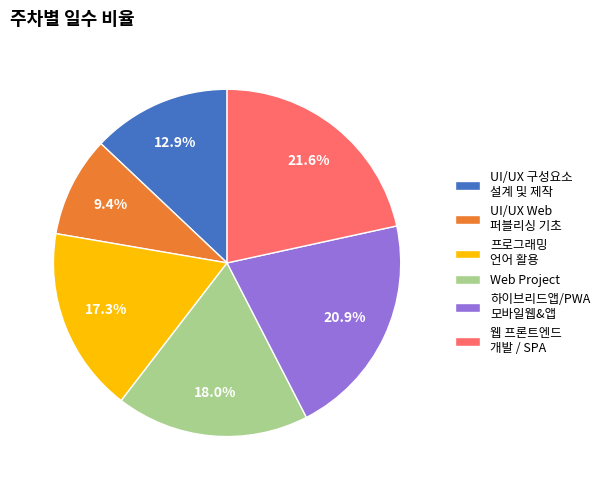

How many slices are in this pie chart?

6